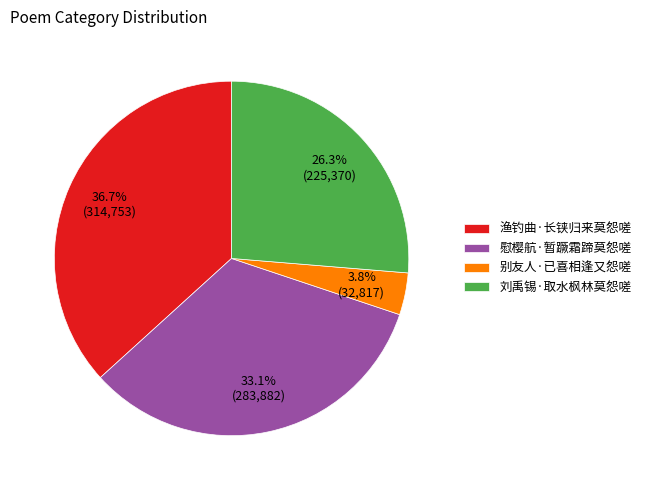

Is 刘禹锡·取水枫林莫怨嗟 the majority of the pie?

No